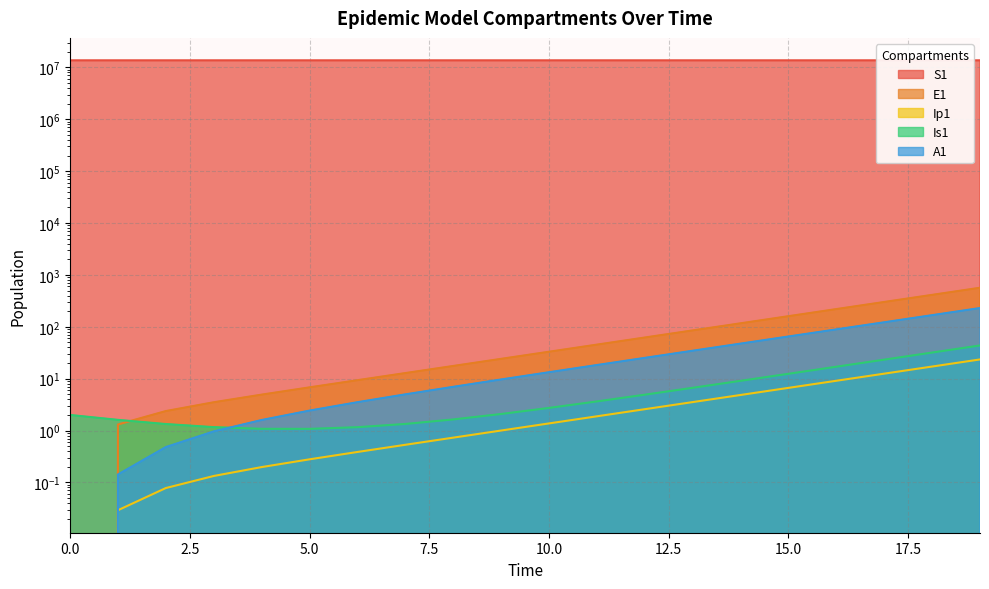

What is the value of the Ip1 point at the 3rd from the left?

0.1